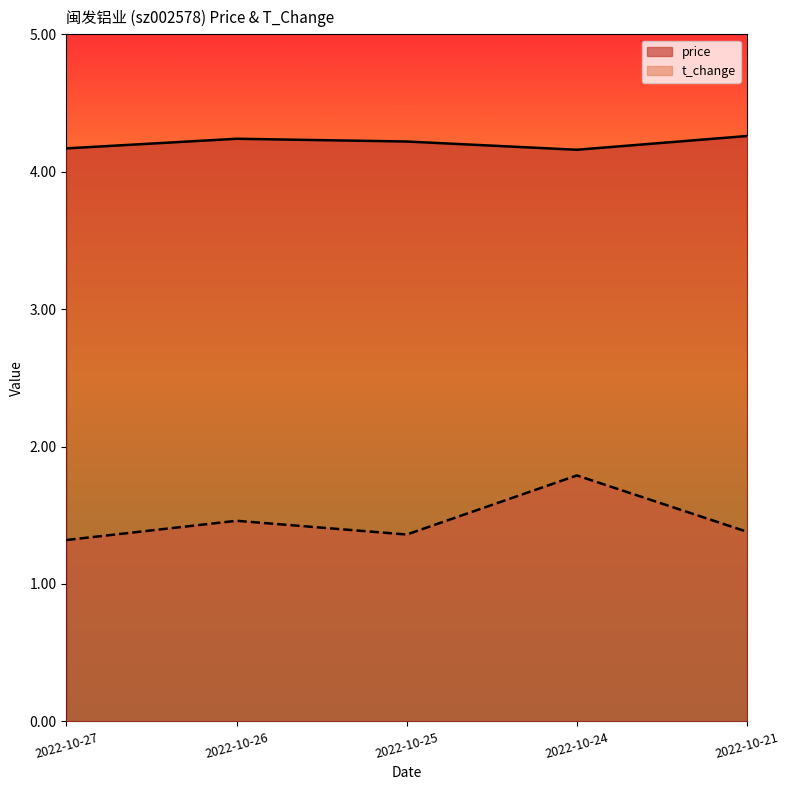

The value of t_change at 2022-10-21 is 1.4. True or false?

True